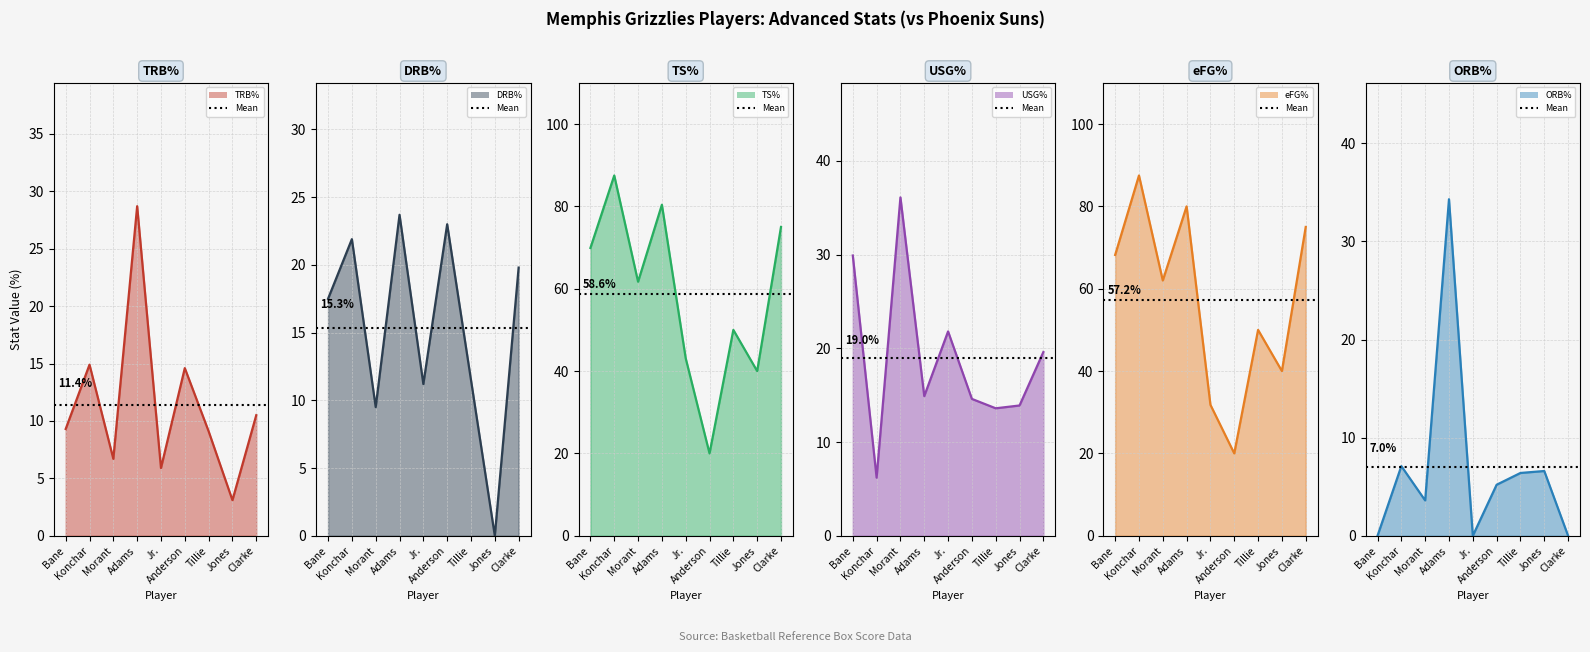

At how many categories does at least one series exceed 8?

9